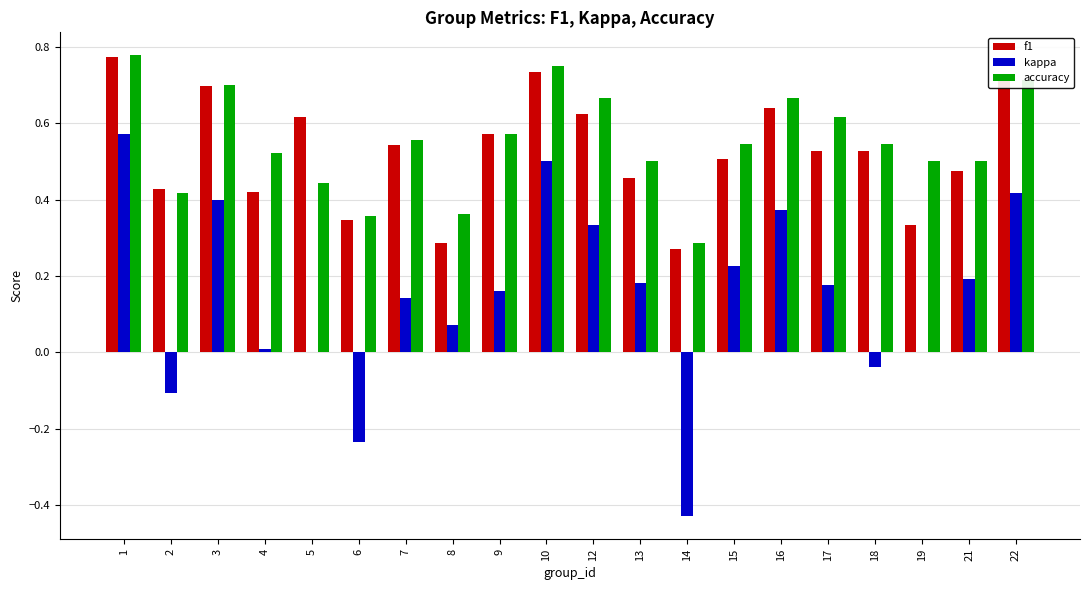

Which series changed the most between 4 and 13?

kappa